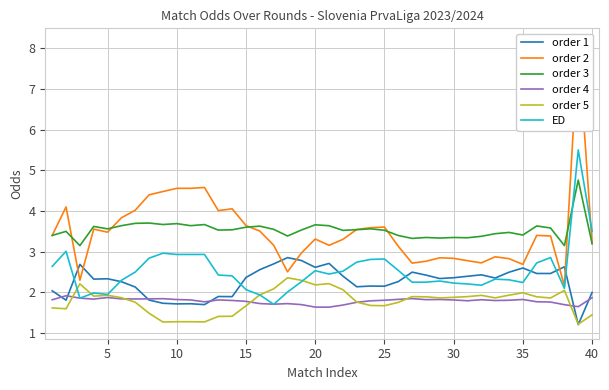

True or false: order 4 has more than 1 points higher than both neighbors.

True